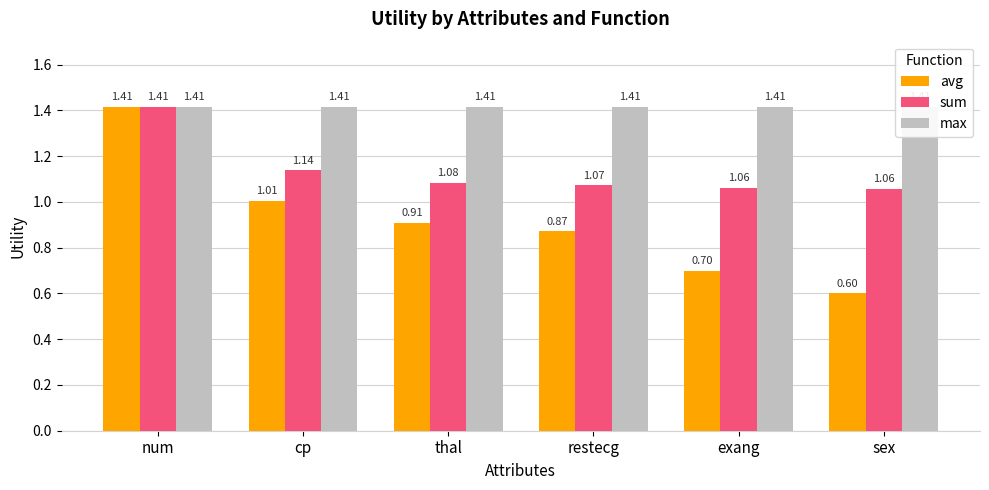

Which series has the largest total across all categories?

max